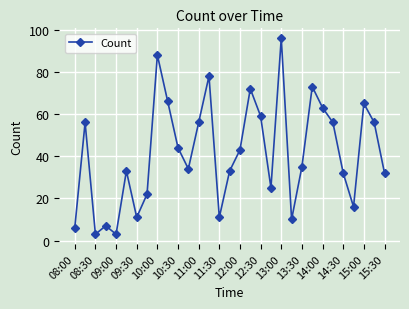

What is the smallest value displayed?

3